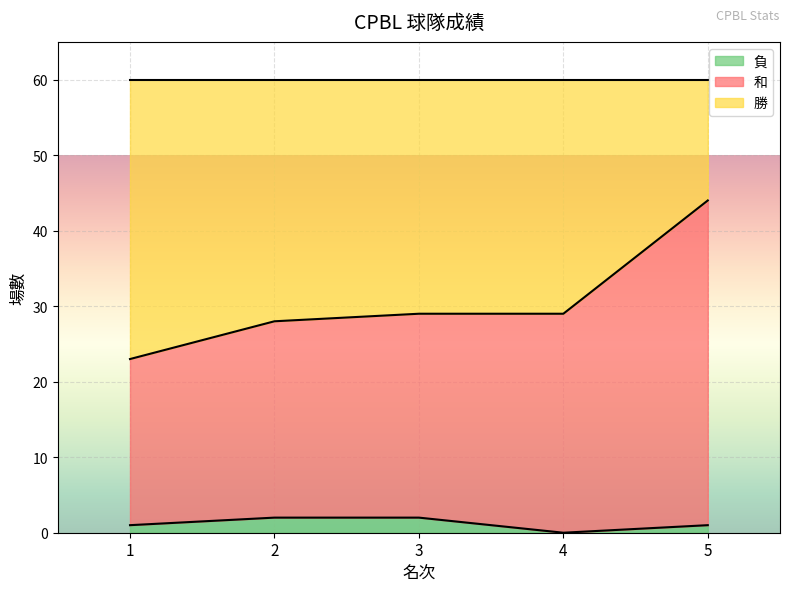

True or false: 和 and 負 cross at least once.

False